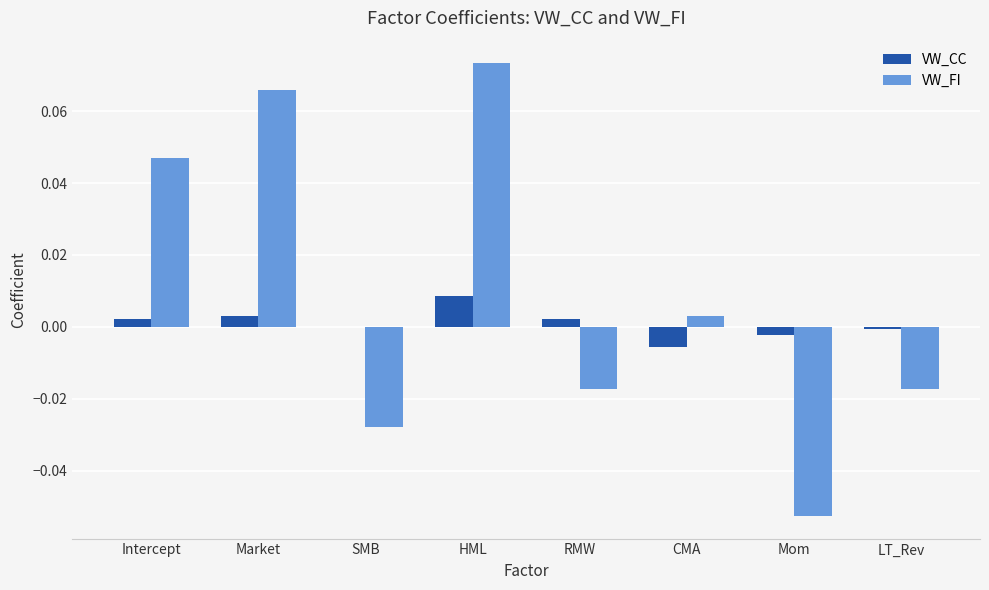

What are all the series names shown in the legend?

VW_CC, VW_FI